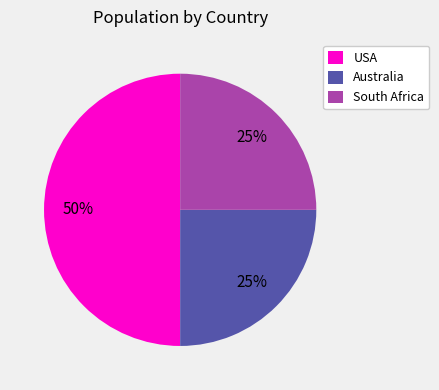

What is the ratio of the value at Australia to the value at USA?

0.5